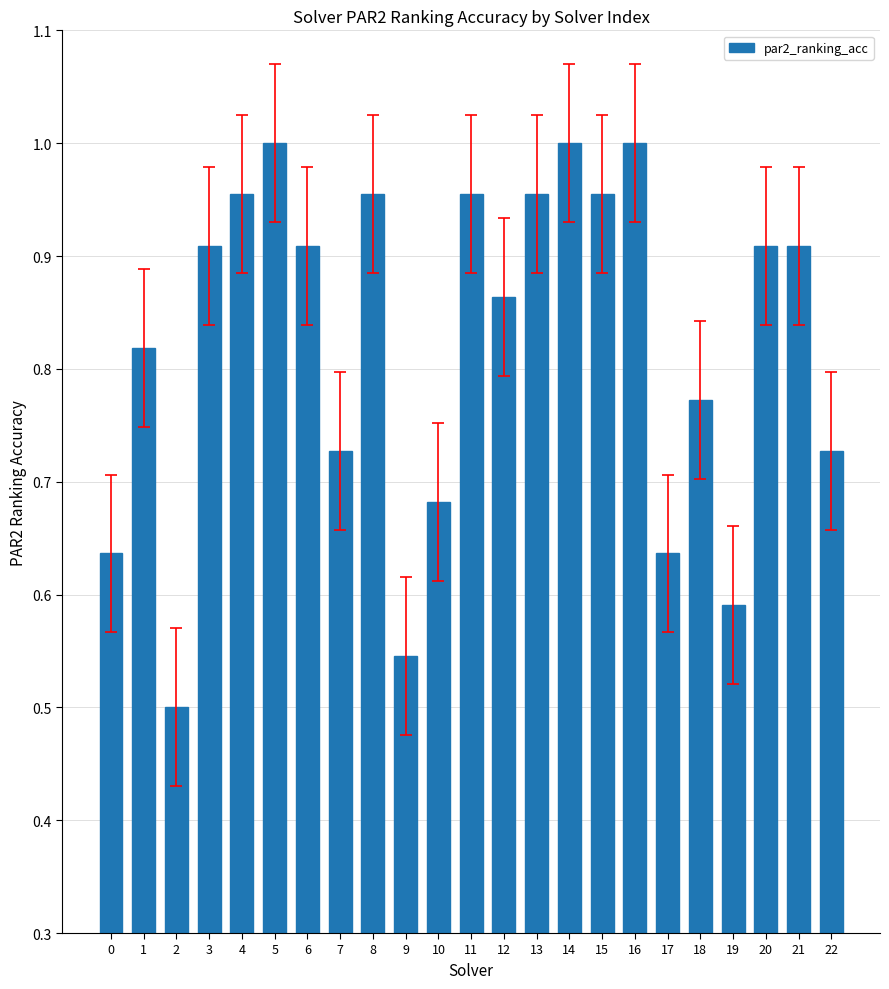

How many bars are there in total?

23